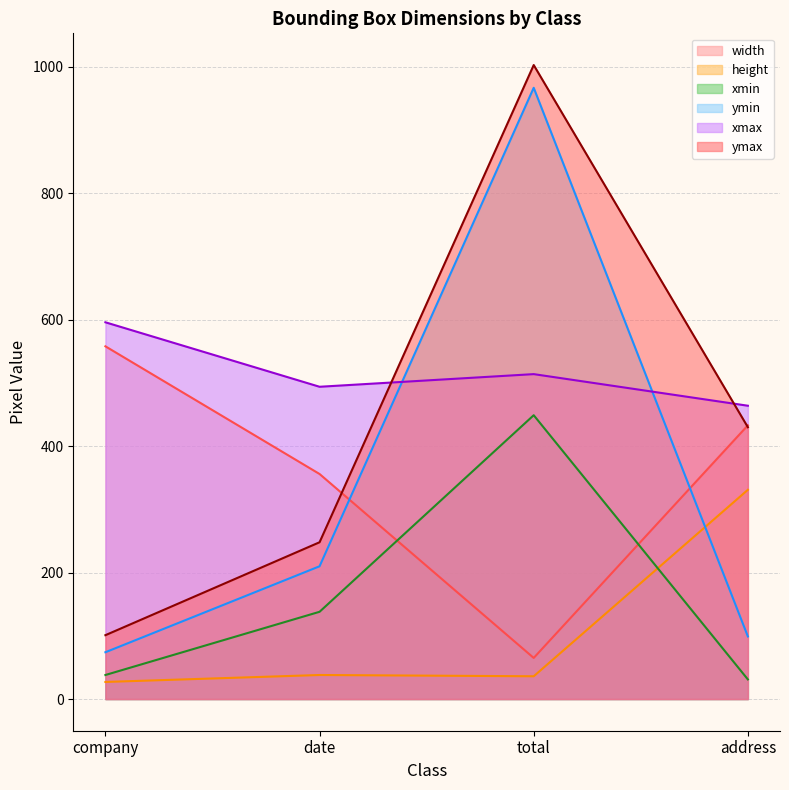

Which series has the widest spread of values?

ymax